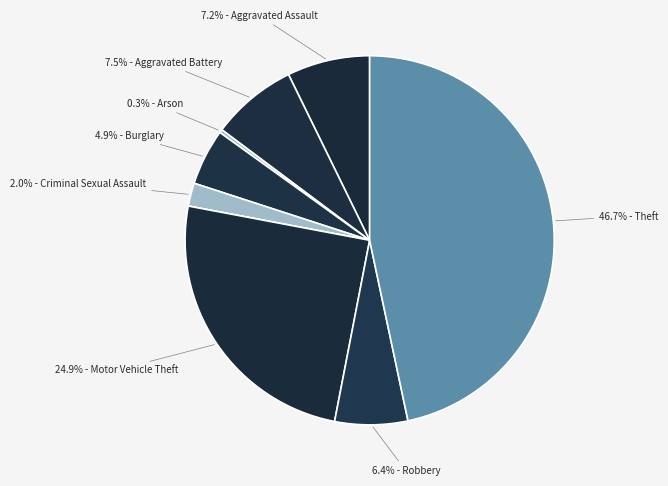

To the nearest percent, what is the average slice percentage?

11%